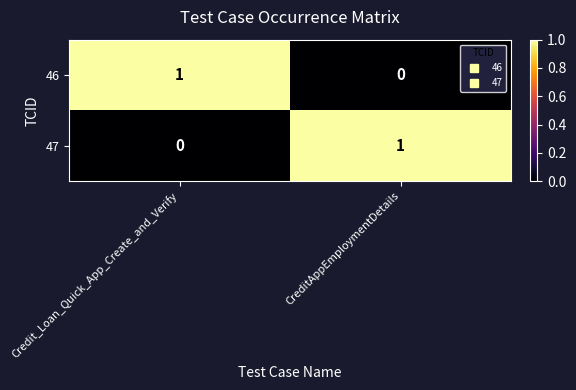

The 46 series shows 1 at Credit_Loan_Quick_App_Create_and_Verify. True or false?

True